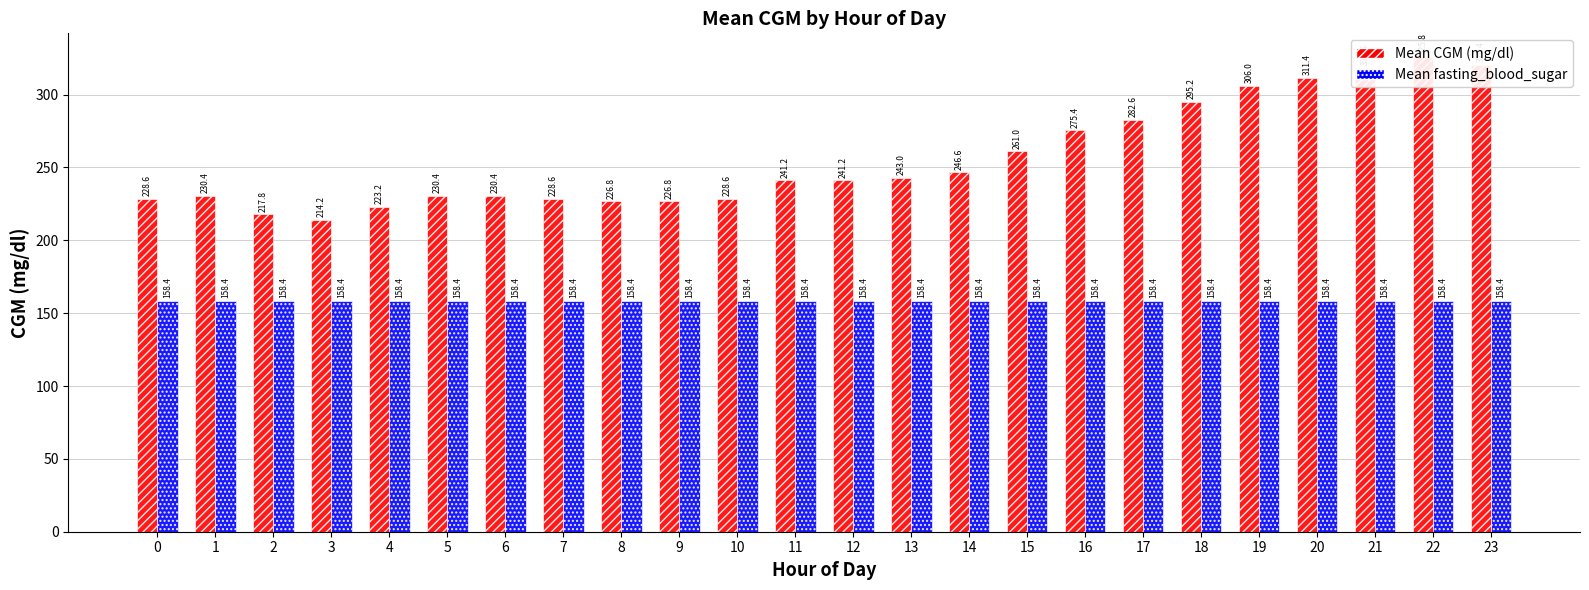

What is the smallest value displayed?

158.4